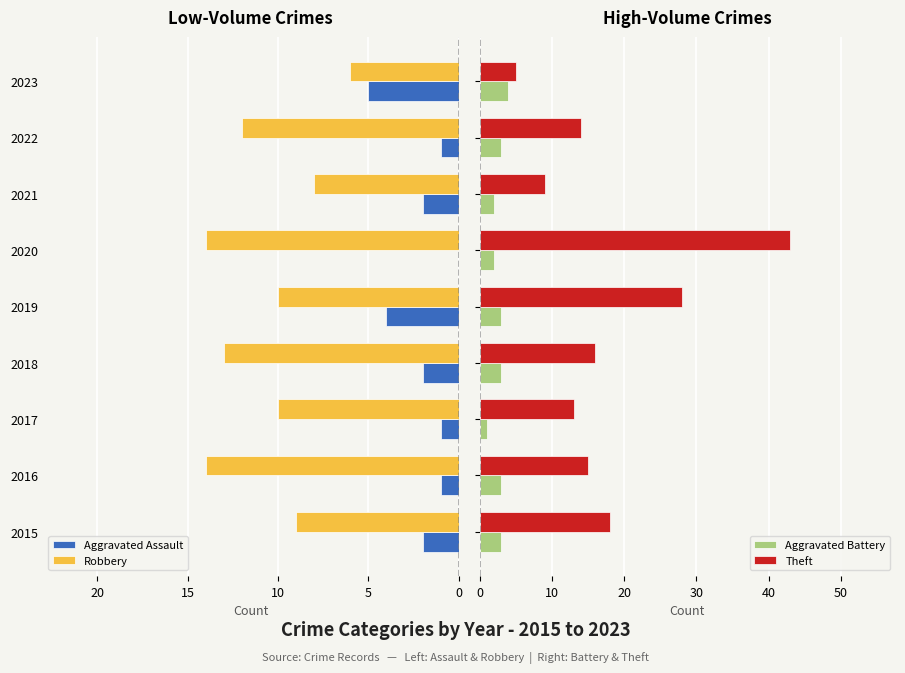

What is the minimum value for Theft?

5